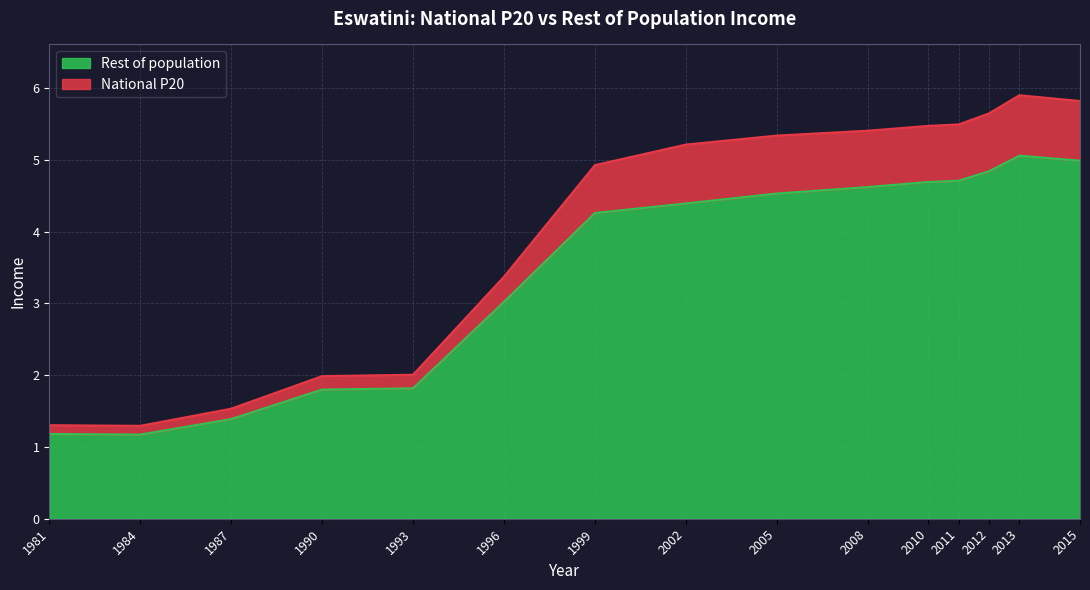

What is the spread (max minus min) of values at 2013?

0.8